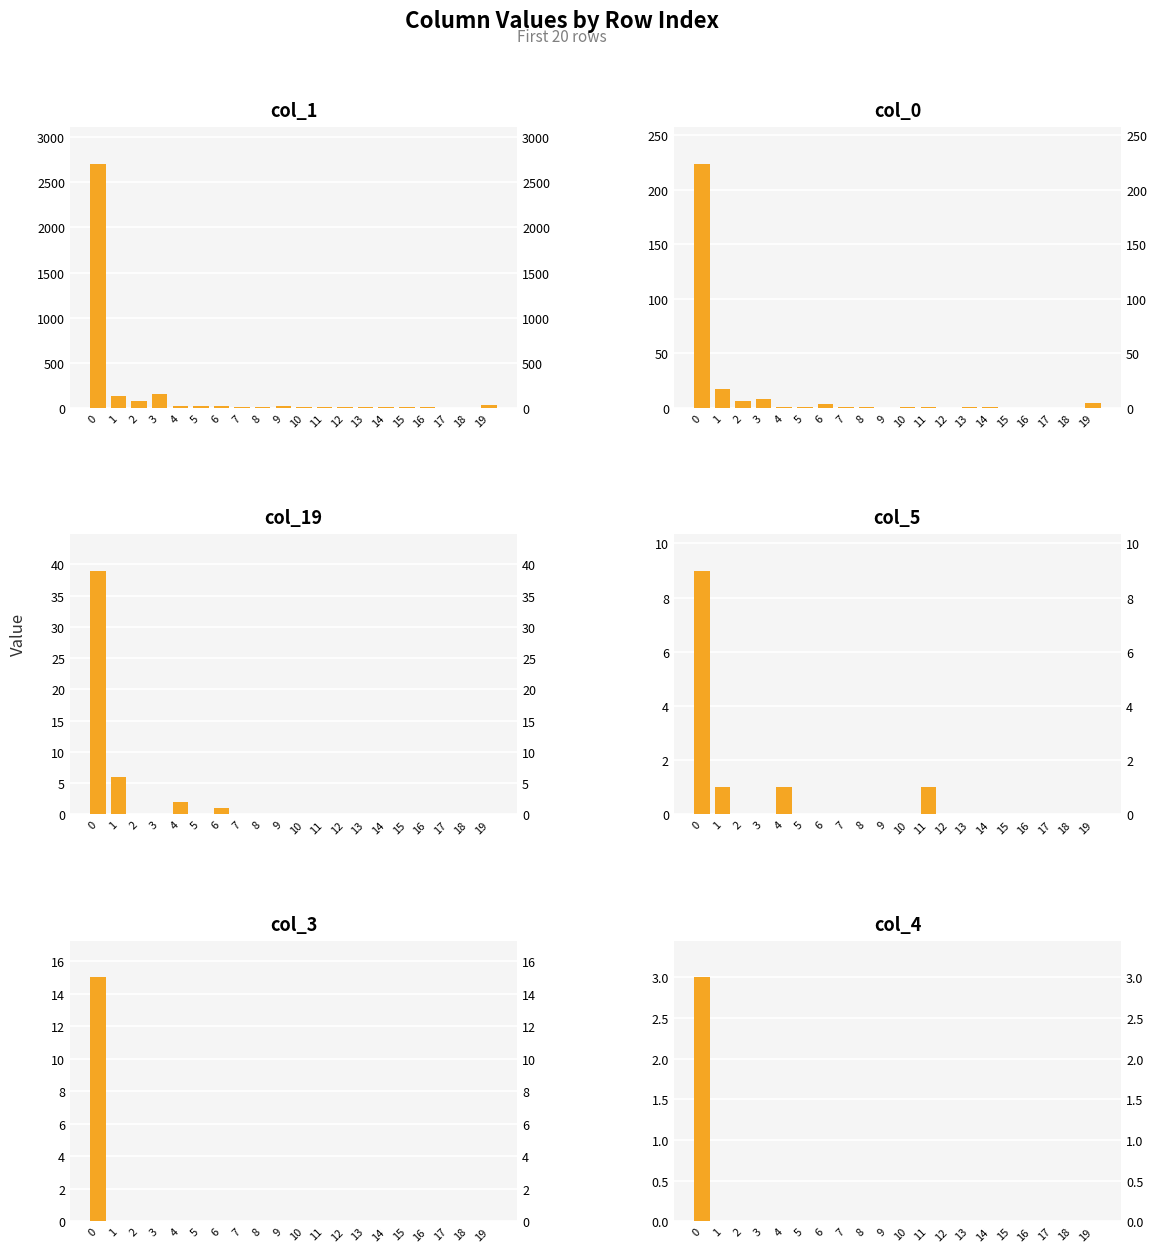

Does the chart contain stacked bars?

No